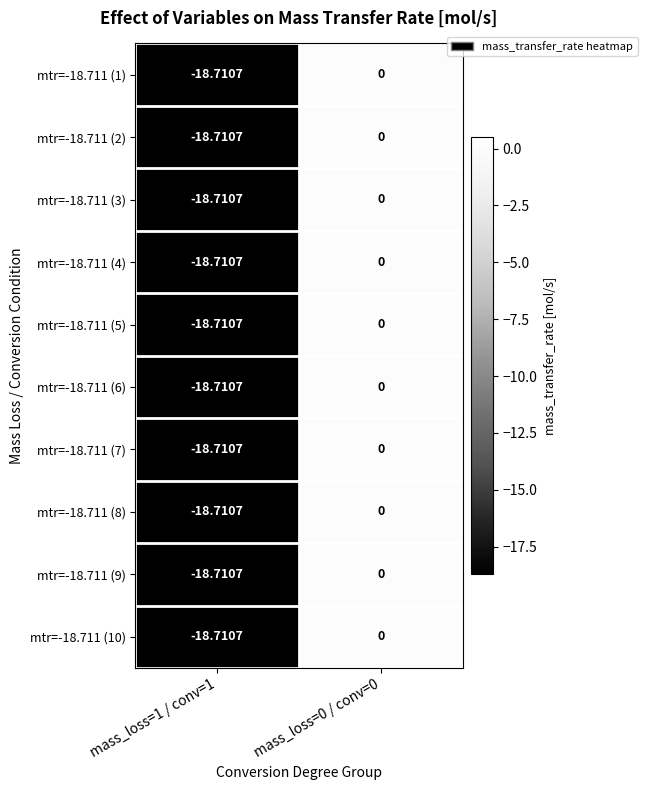

How many negative values does the mtr=-18.711 (4) series have?

1